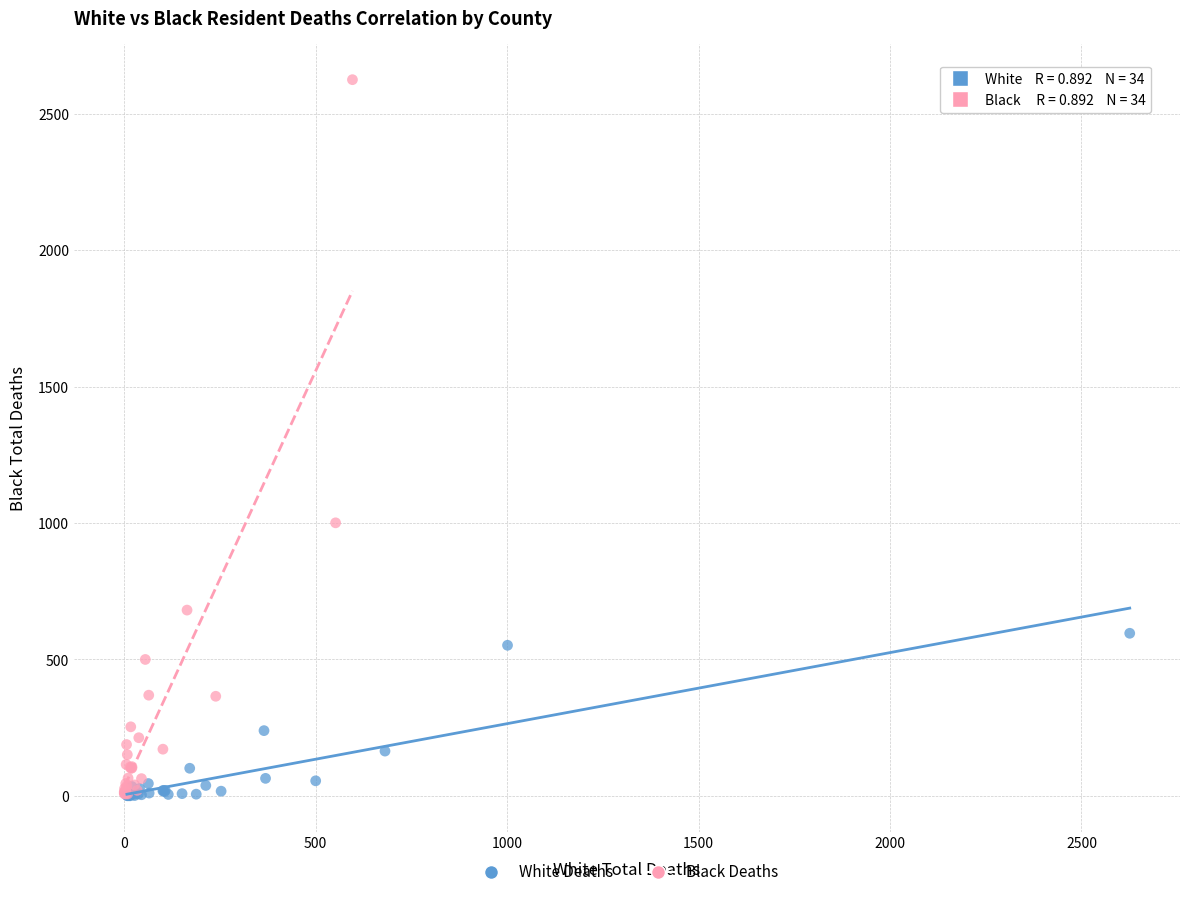

What are all the series names shown in the legend?

White Deaths, Black Deaths